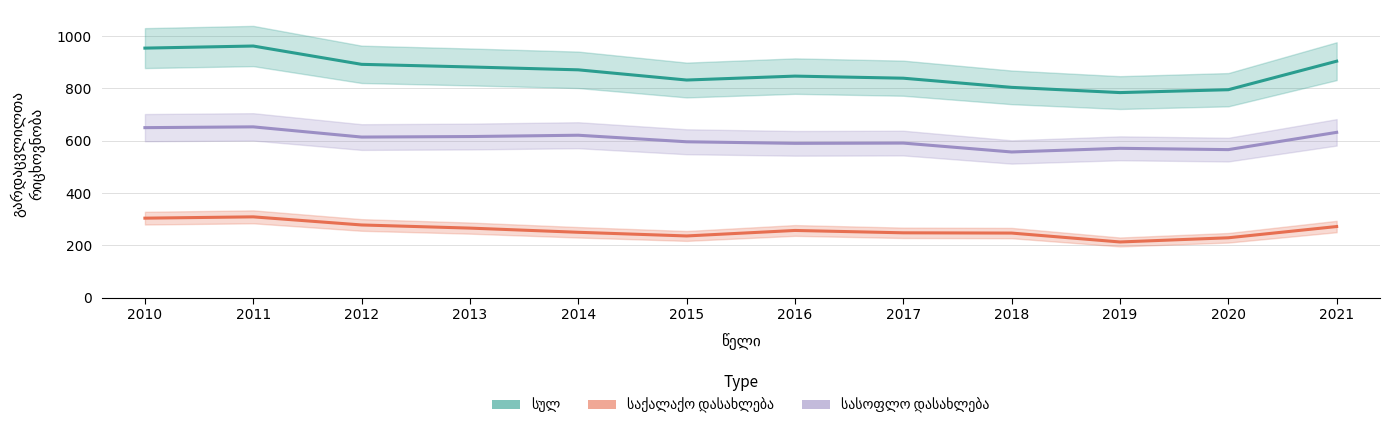

Which series has the largest total across all categories?

სულ